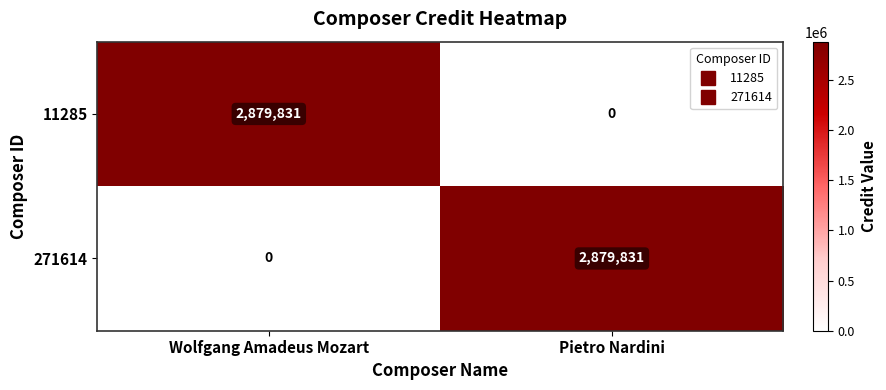

True or false: 11285 has a value of 2003112 at Pietro Nardini.

False